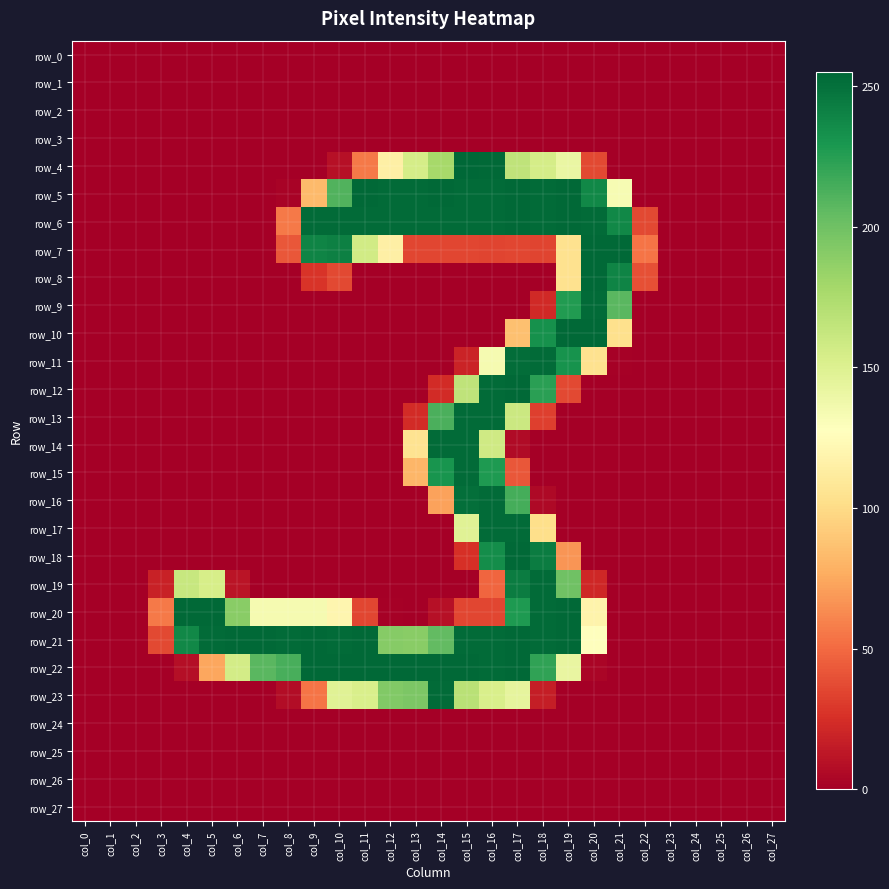

At how many categories does at least one series exceed 254?

1